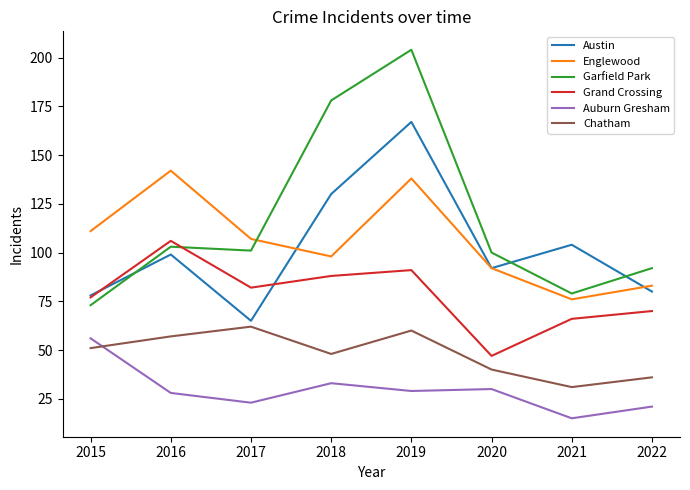

What is the difference between the highest and lowest values at 2021?

89